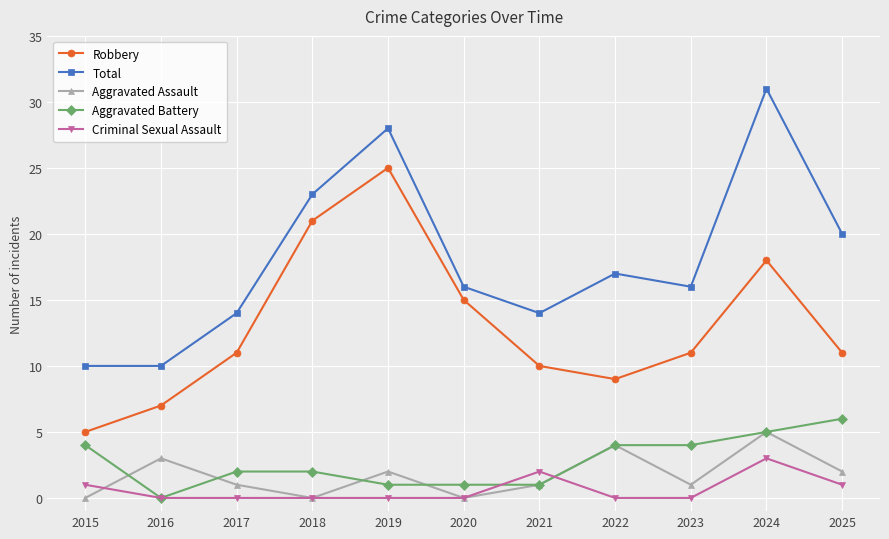

What is the spread (max minus min) of values at 2022?

17